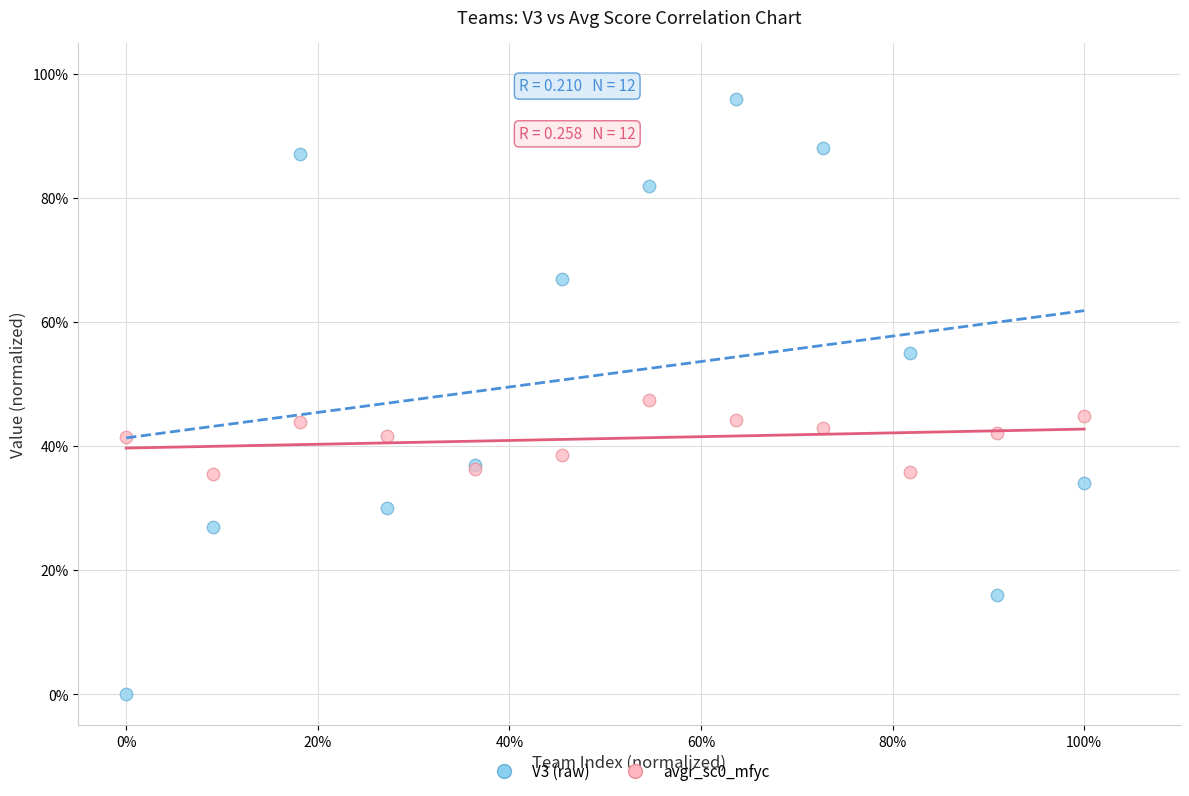

What are all the series names shown in the legend?

V3 (raw), avgr_sc0_mfyc